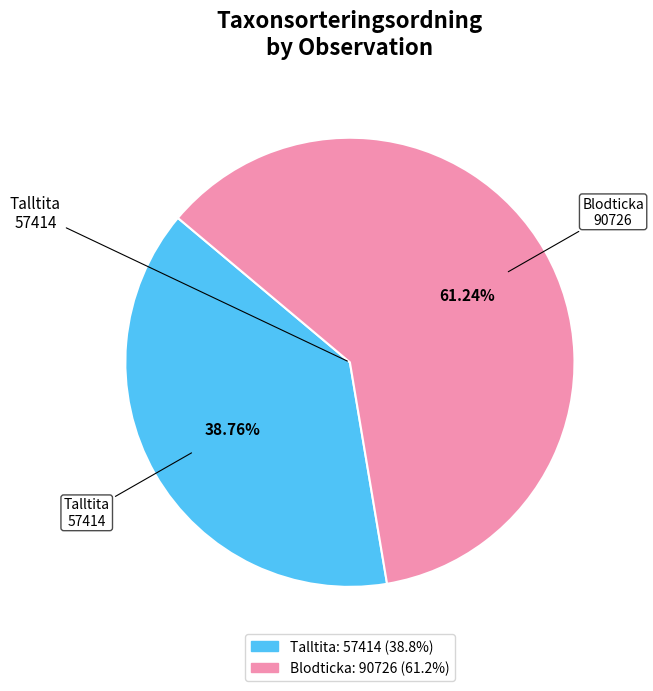

Does any single category account for the majority?

Yes